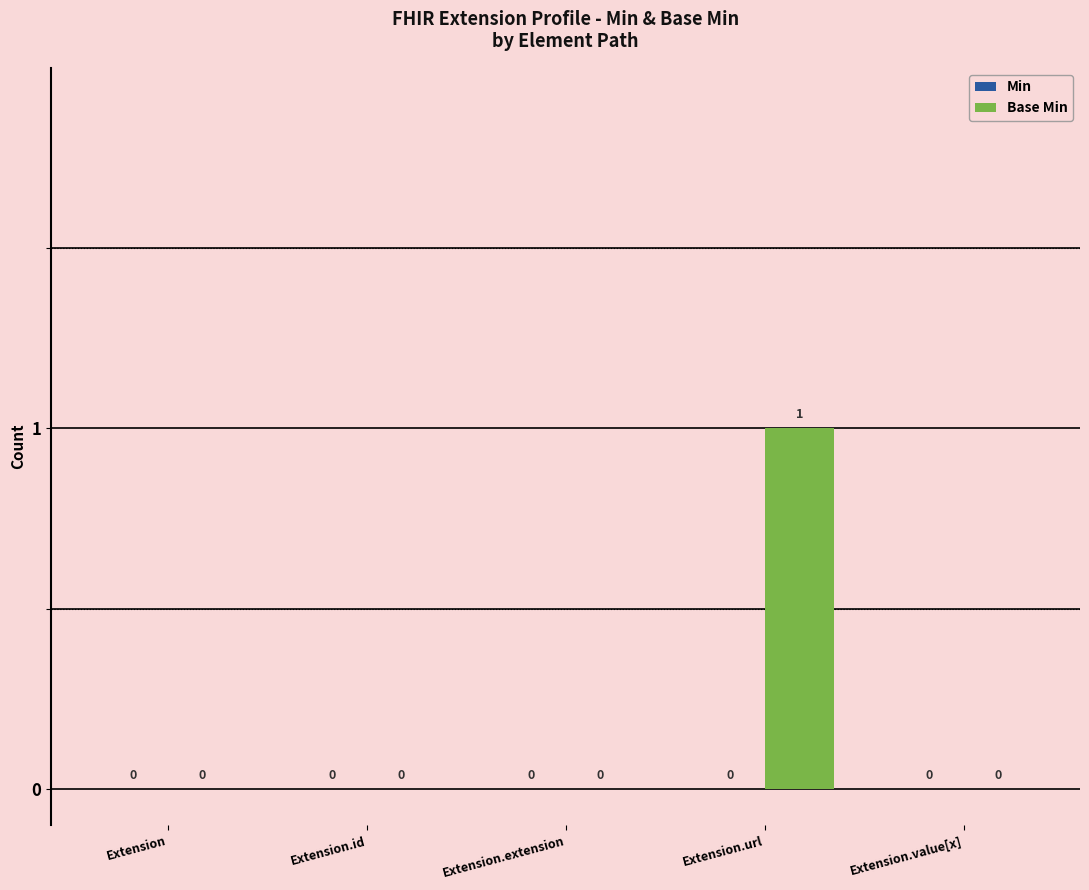

At which category does the chart reach its peak across all series?

Extension.url